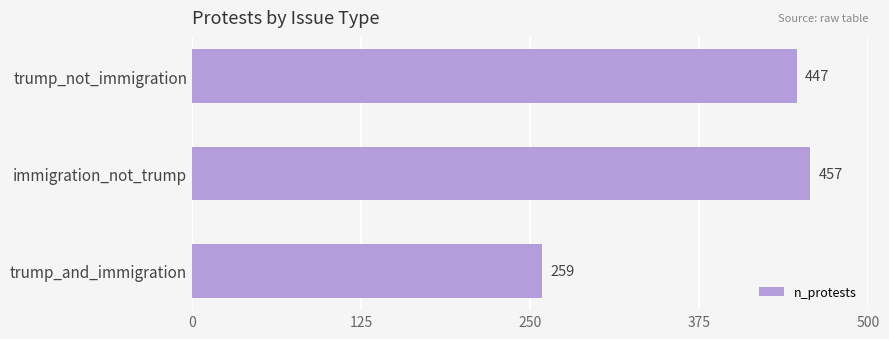

What is the sum of all values?

1163